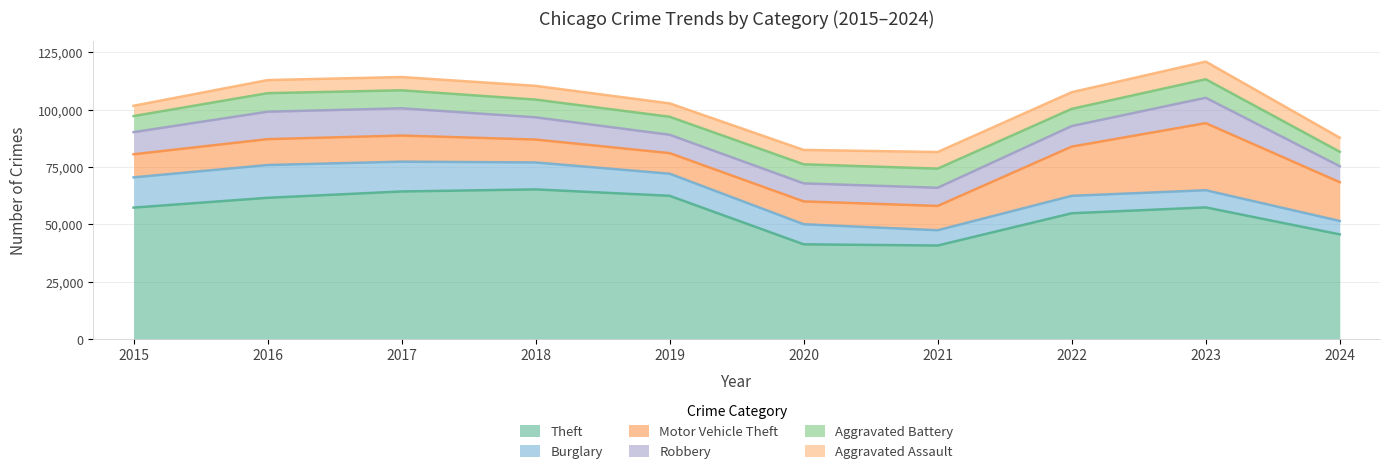

List the labels in order of Burglary value, smallest first.

2024, 2021, 2023, 2022, 2020, 2019, 2018, 2017, 2015, 2016